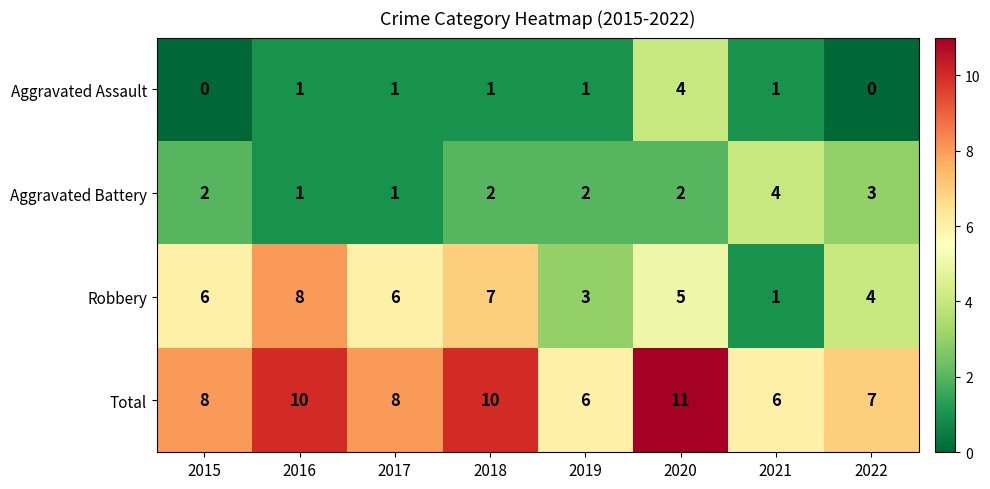

Which series has the widest spread of values?

Robbery